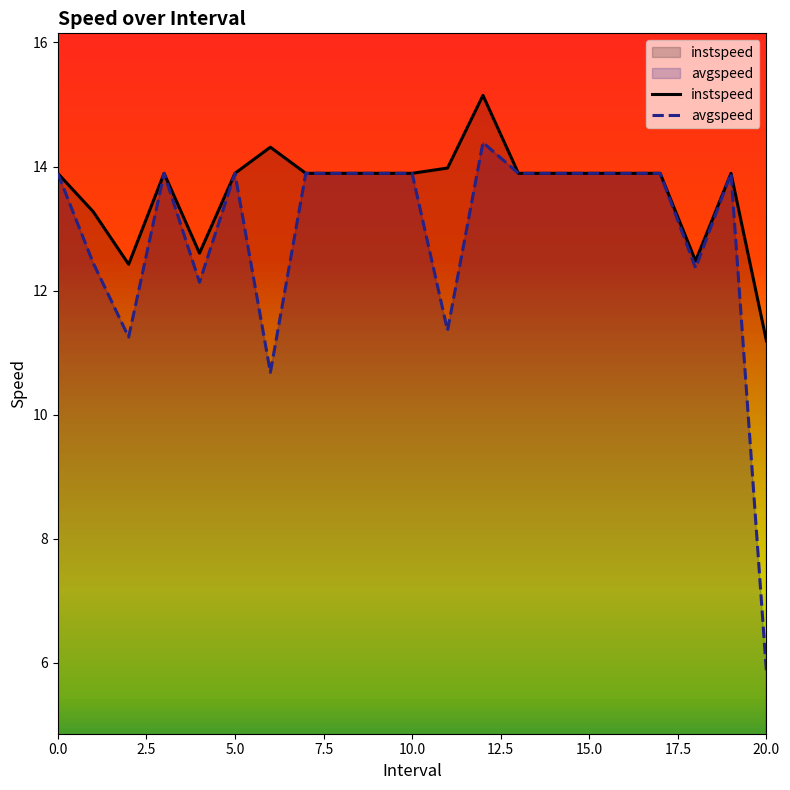

What is the difference between the second highest and second lowest values in the avgspeed series?

3.2